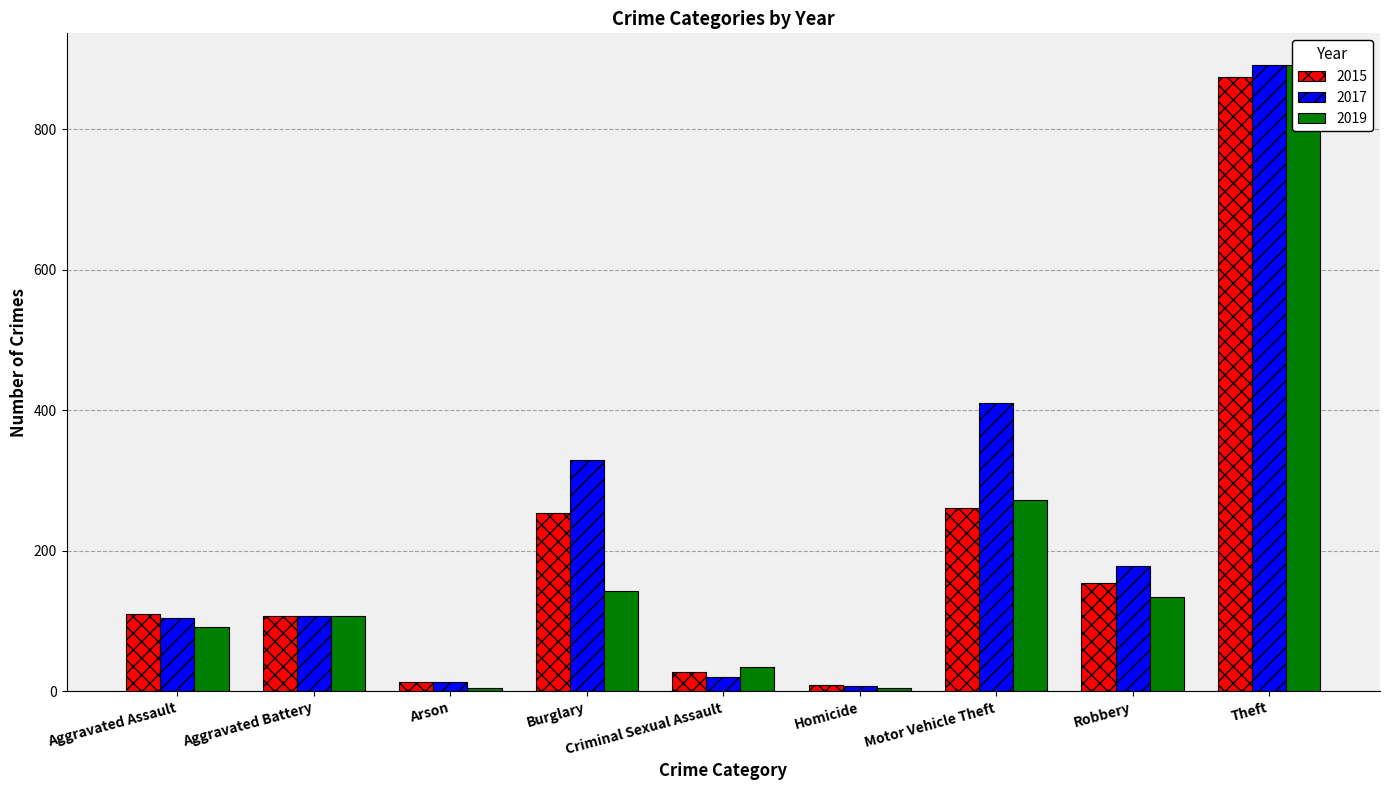

At Aggravated Assault, list the series in order from smallest to largest.

2019, 2017, 2015